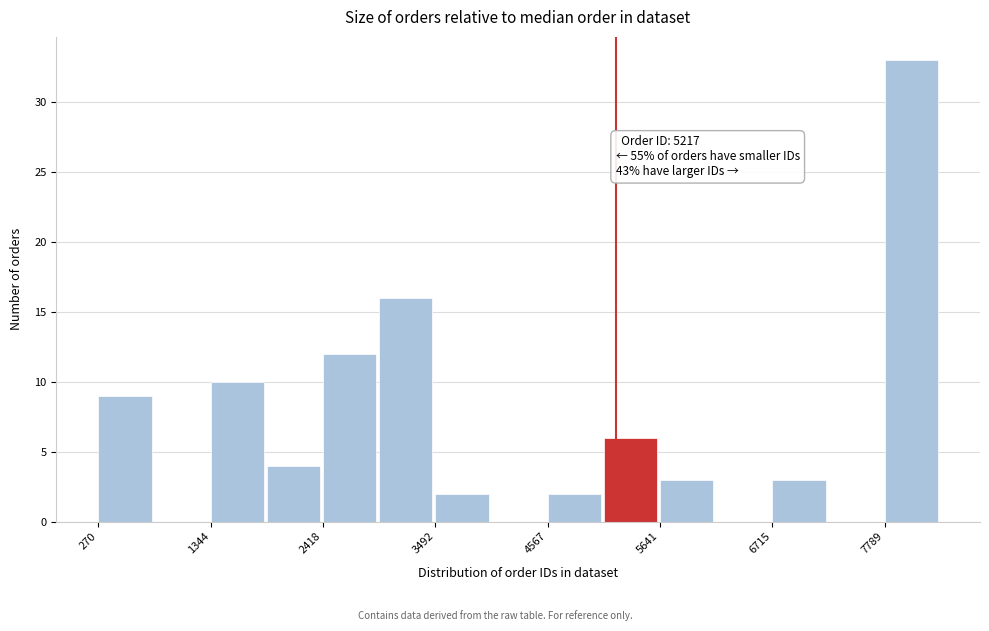

Read against the x-axis, roughly where is the centre of the tallest bar?

8000